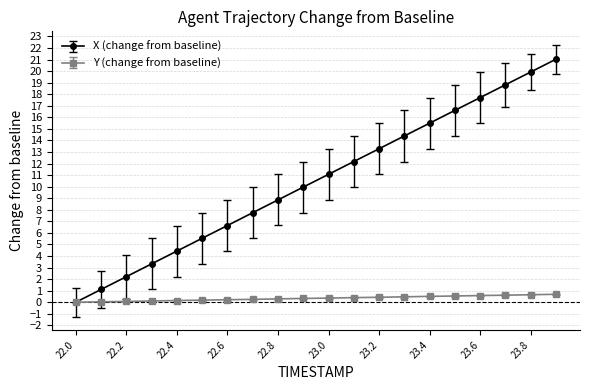

Which series has the widest spread of values?

X (change from baseline)